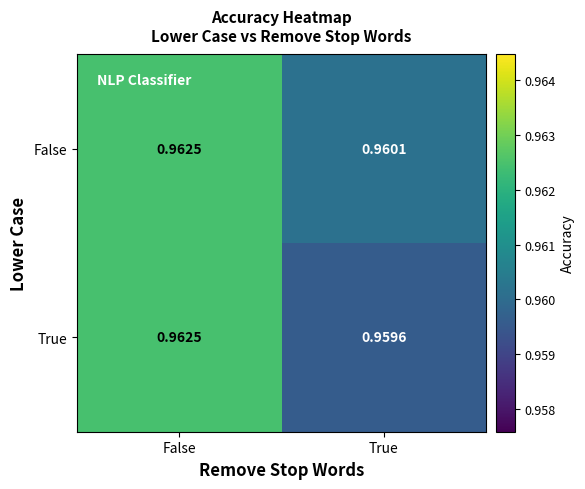

Which series changed the most between False and True?

True